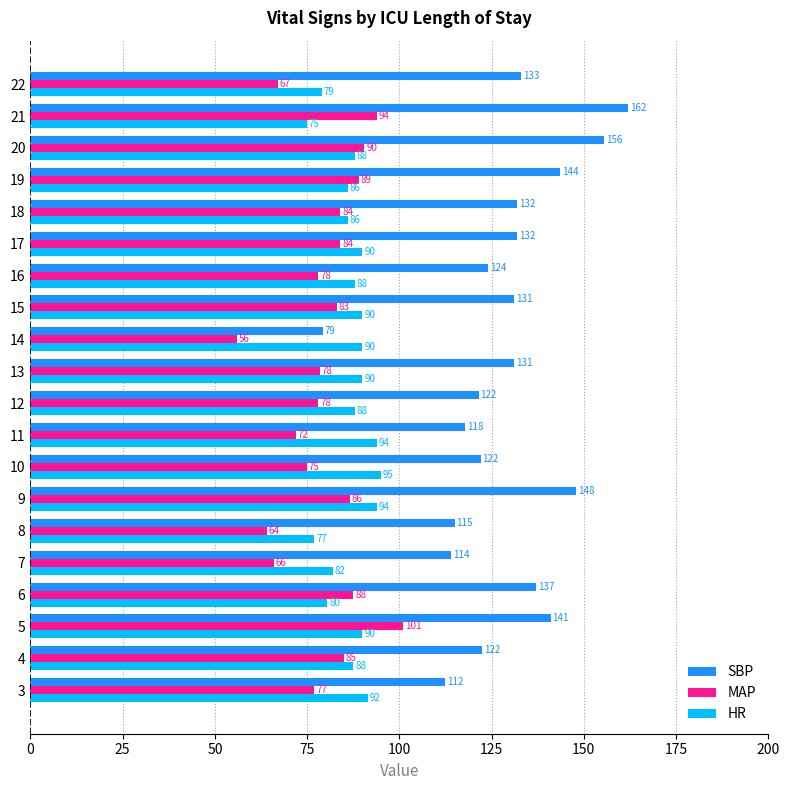

Is it true that HR equals 133.1 at 4?

False